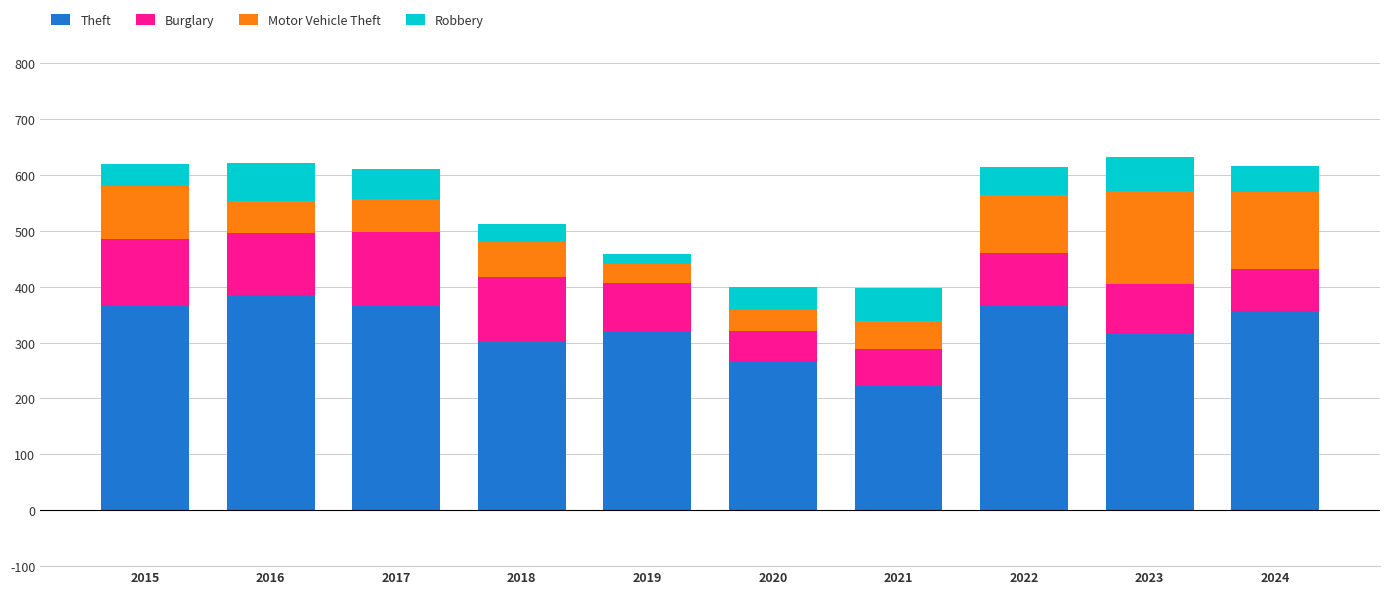

Is it true that Theft equals 224 at 2015?

False